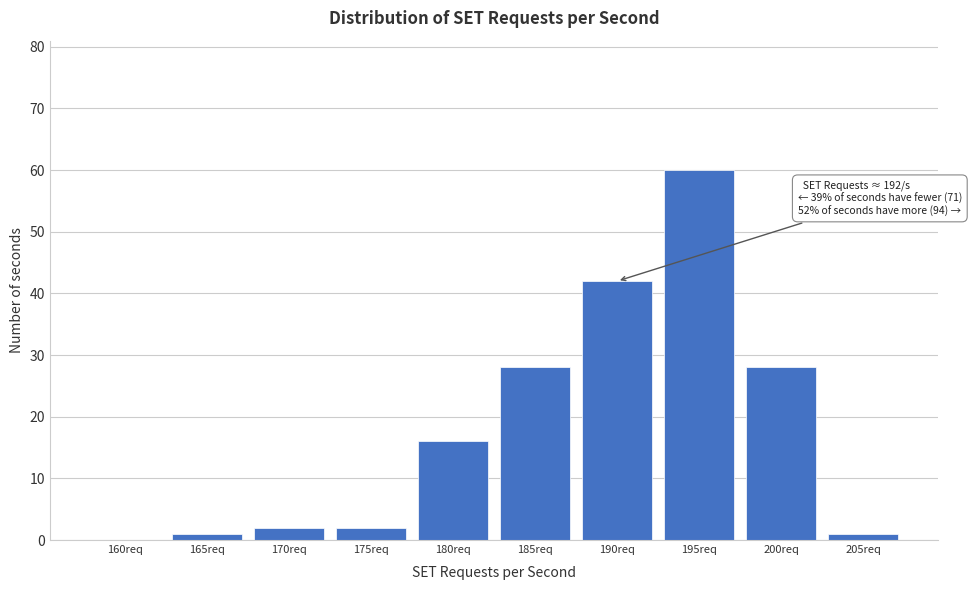

Reading left to right, what are all the values shown in this chart?

160req=0	165req=1	170req=2	175req=2	180req=16	185req=28	190req=42	195req=60	200req=28	205req=1